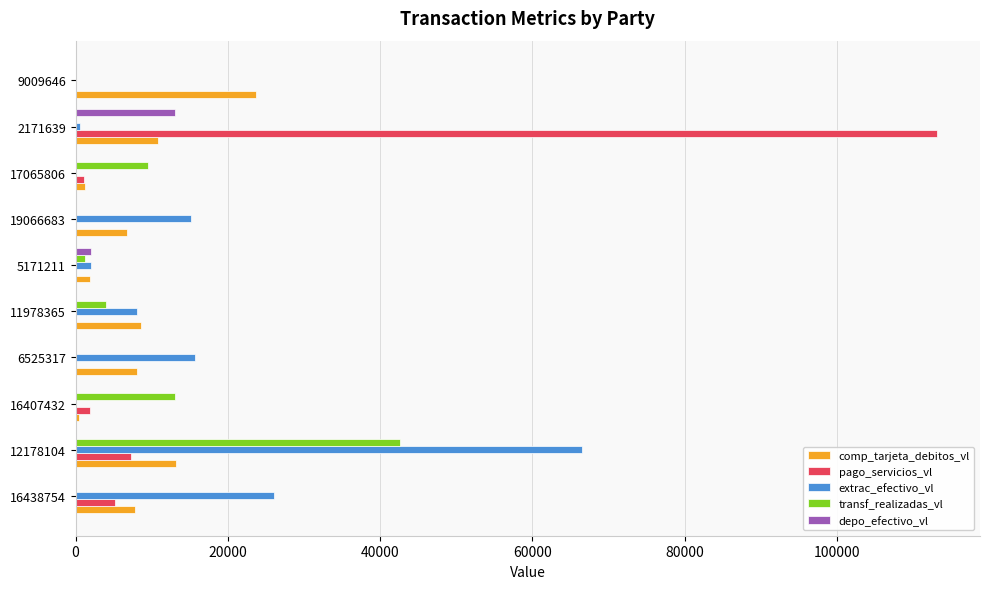

At which category does the chart reach its peak across all series?

2171639